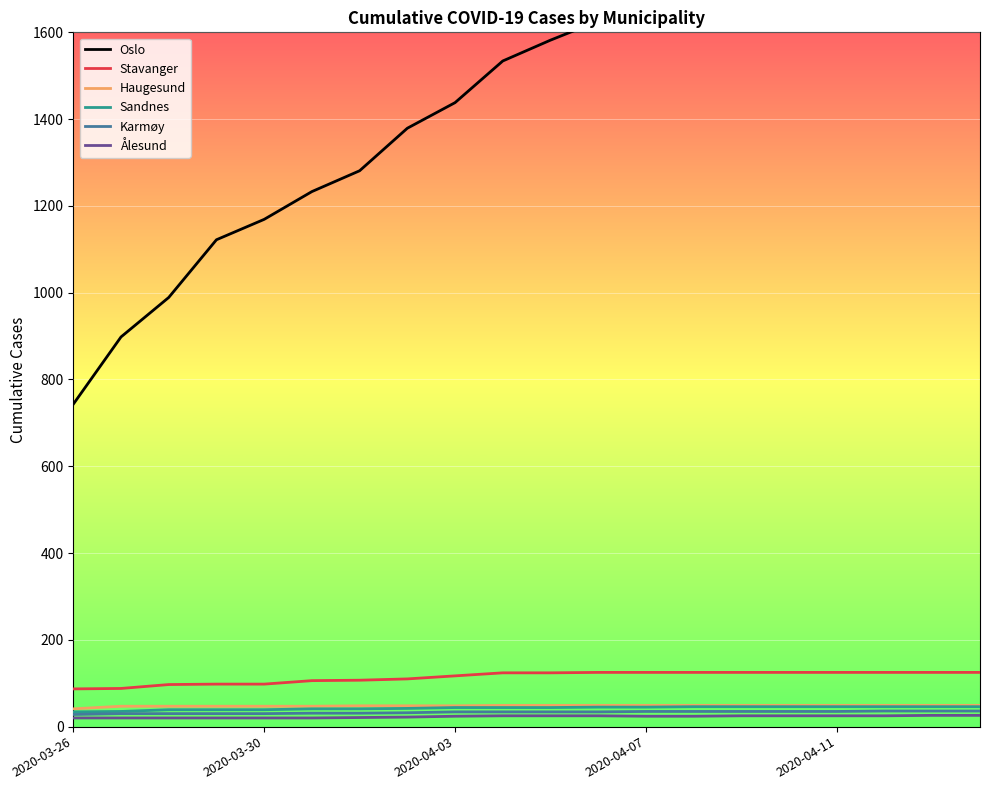

What is the value of the Sandnes point at the 16th from the left?

46